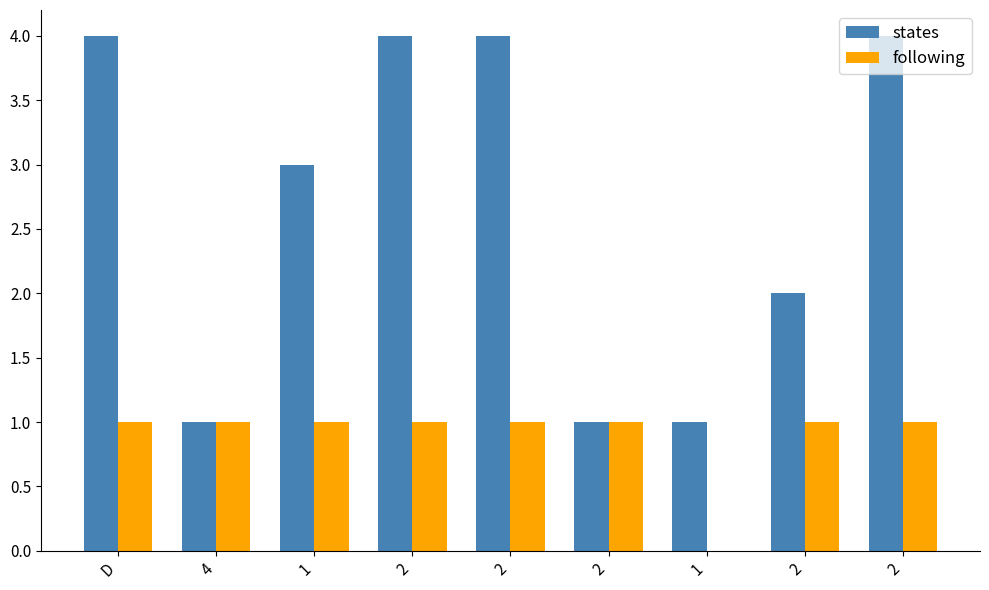

Rank the series at 2 from highest to lowest value.

states, following